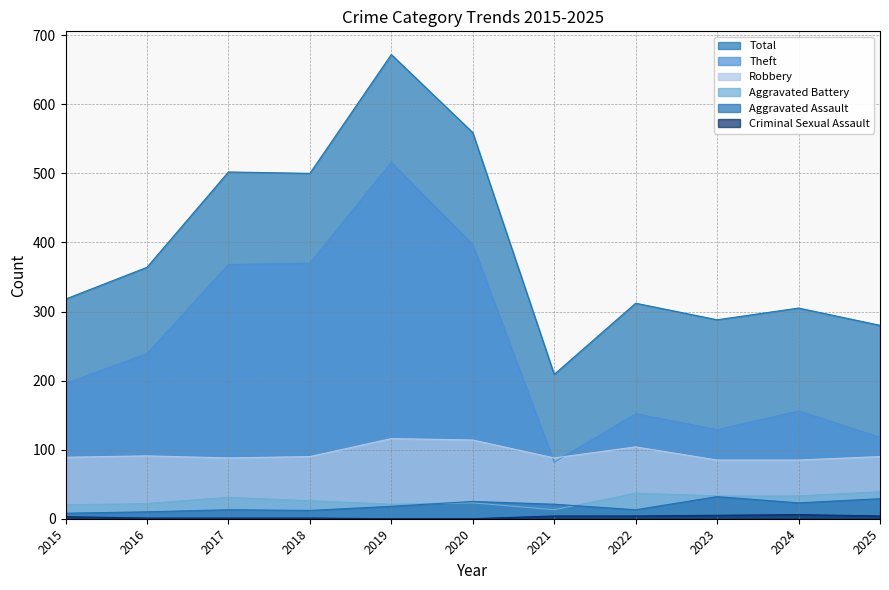

True or false: Total has a value of 500 at 2018.

True